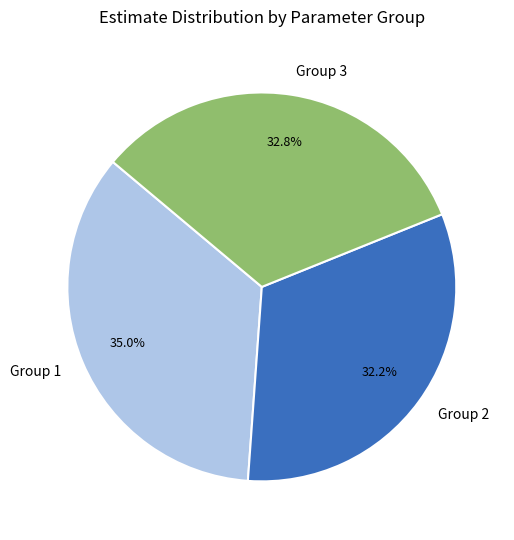

Which category has the smallest portion of the pie?

Group 2